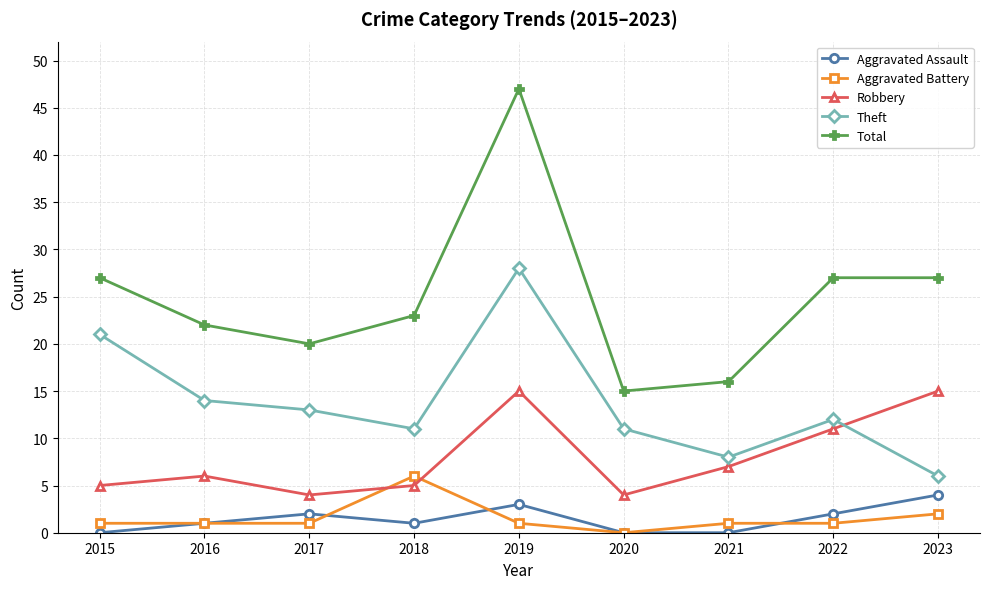

Reading left to right, transcribe all the data shown in this chart.

Aggravated Assault: 2015=0	2016=1	2017=2	2018=1	2019=3	2020=0	2021=0	2022=2	2023=4
Aggravated Battery: 2015=1	2016=1	2017=1	2018=6	2019=1	2020=0	2021=1	2022=1	2023=2
Robbery: 2015=5	2016=6	2017=4	2018=5	2019=15	2020=4	2021=7	2022=11	2023=15
Theft: 2015=21	2016=14	2017=13	2018=11	2019=28	2020=11	2021=8	2022=12	2023=6
Total: 2015=27	2016=22	2017=20	2018=23	2019=47	2020=15	2021=16	2022=27	2023=27